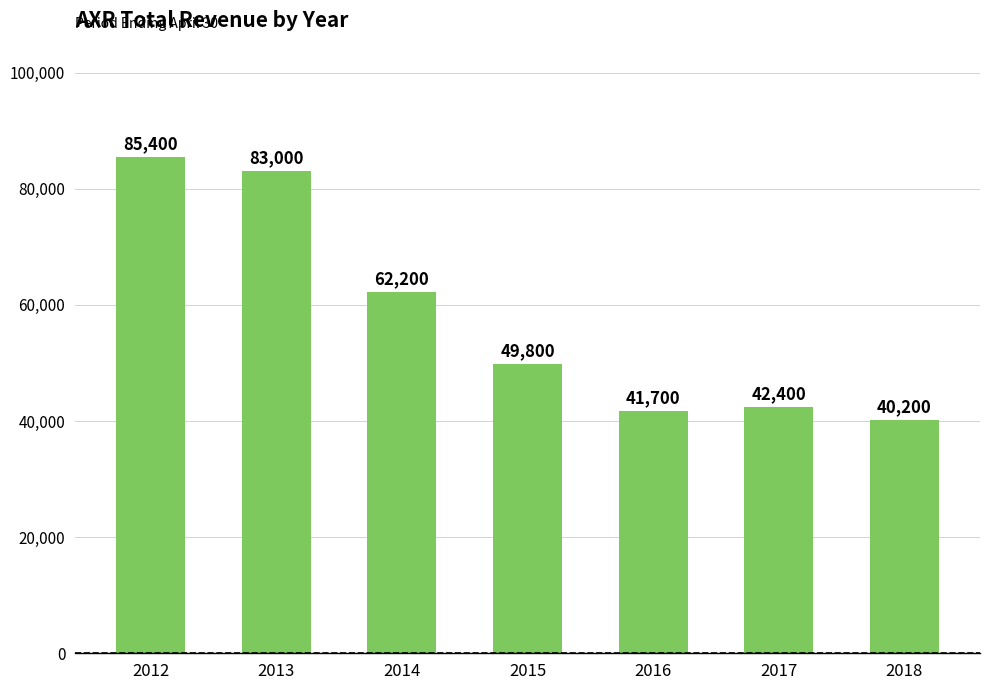

At which category does the chart reach its minimum across all series?

2018